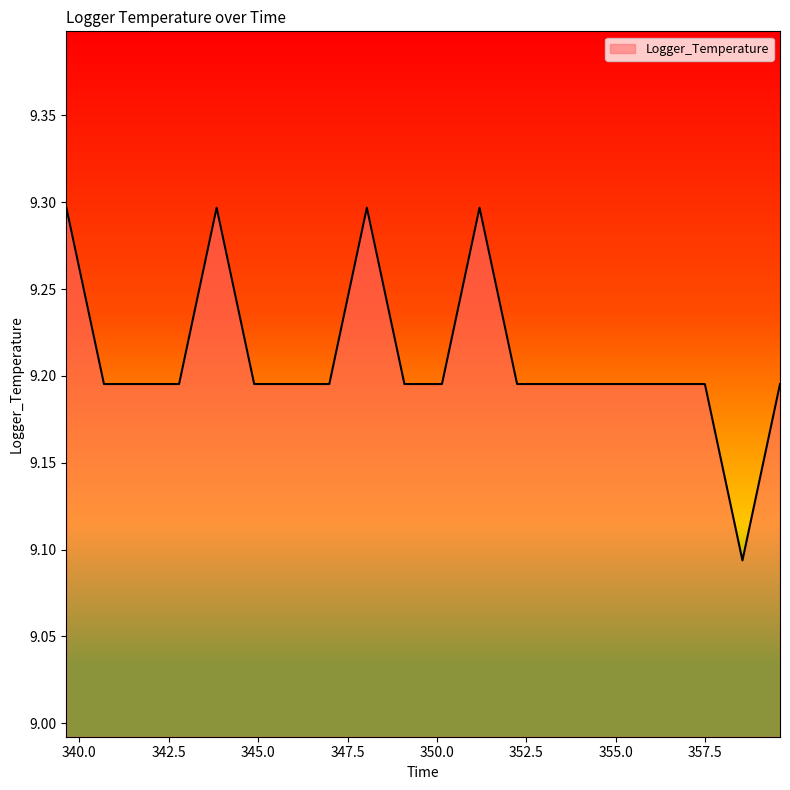

What is the maximum value shown in the chart?

9.3